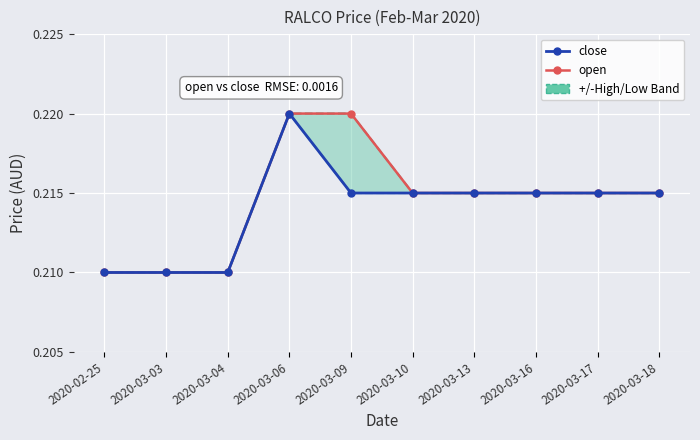

At 2020-03-09, list the series in order from smallest to largest.

close, +/-High/Low Band, open